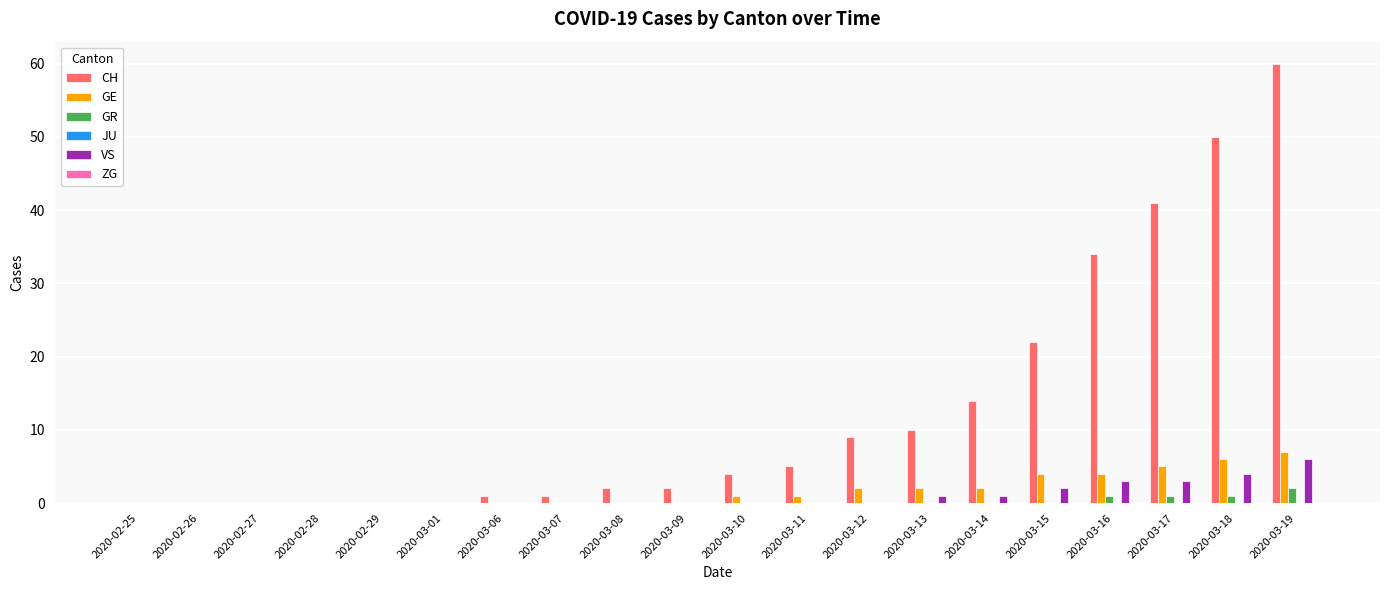

Are the bars horizontal?

No